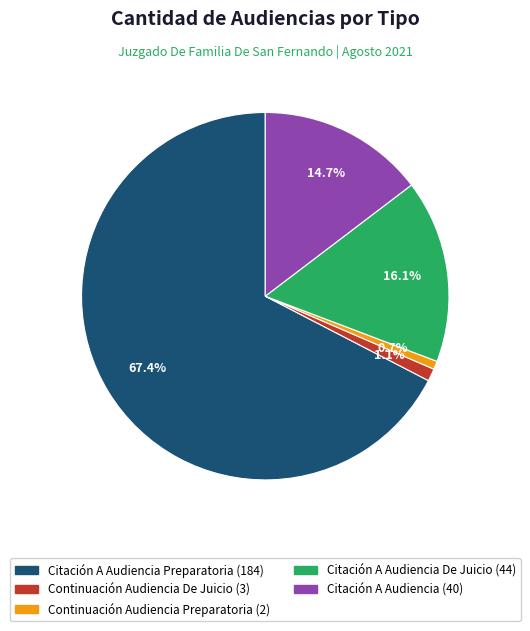

Does any single category account for the majority?

Yes